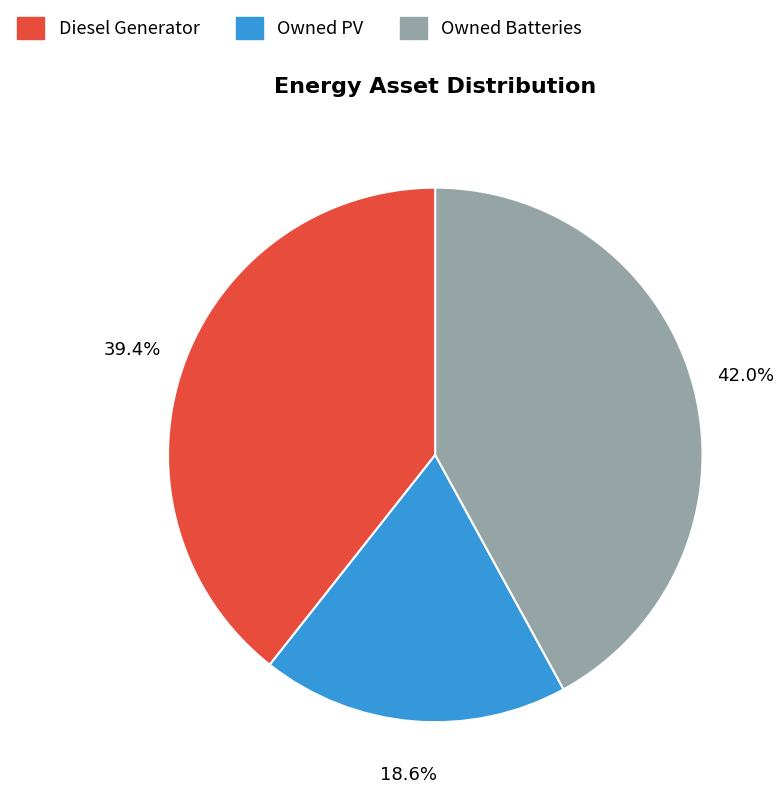

To the nearest percent, what is the average slice percentage?

33%